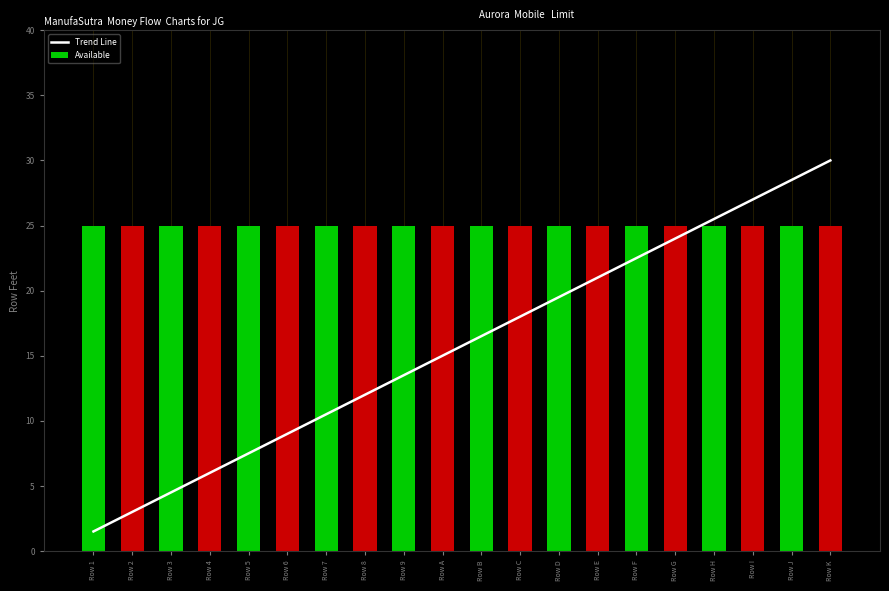

At which label is Available closest to 25?

Row 1